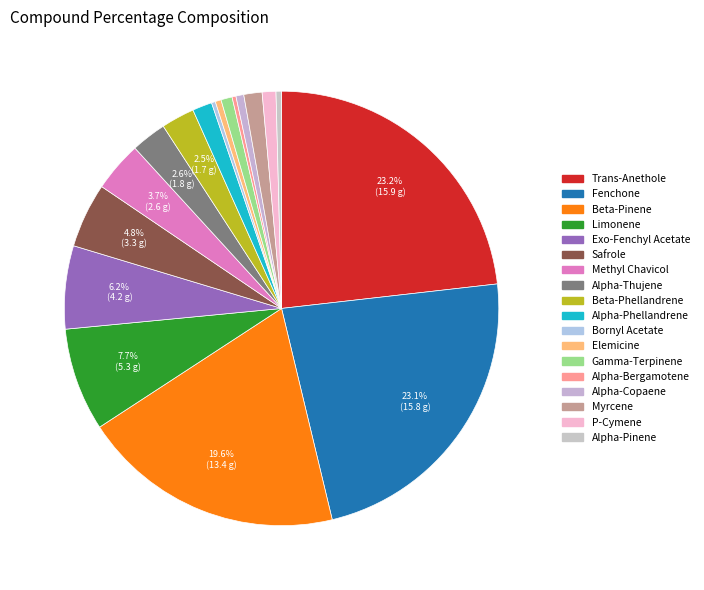

How many segments does this pie chart have?

18